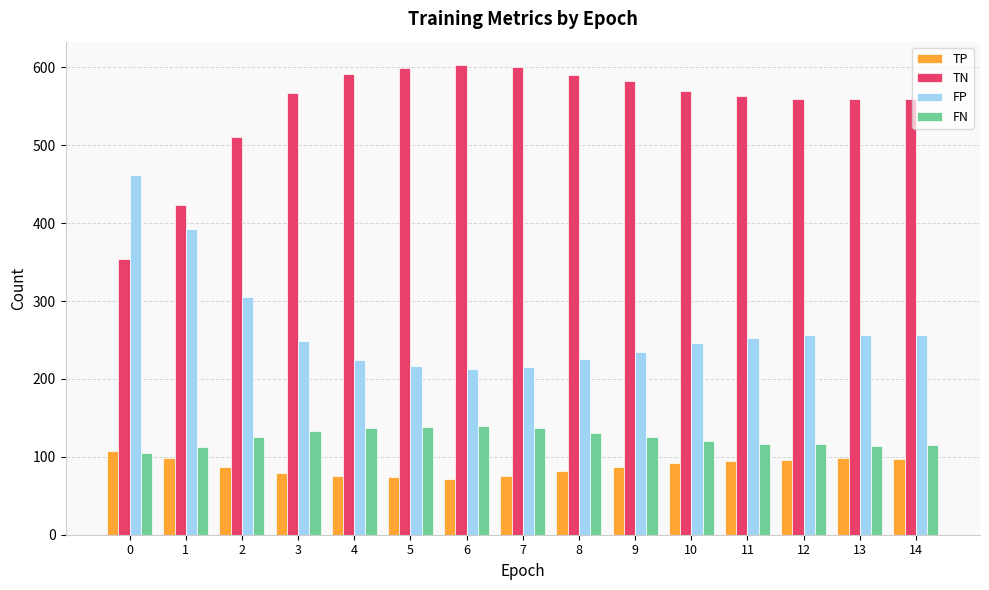

What is the highest value of the TP series?

107